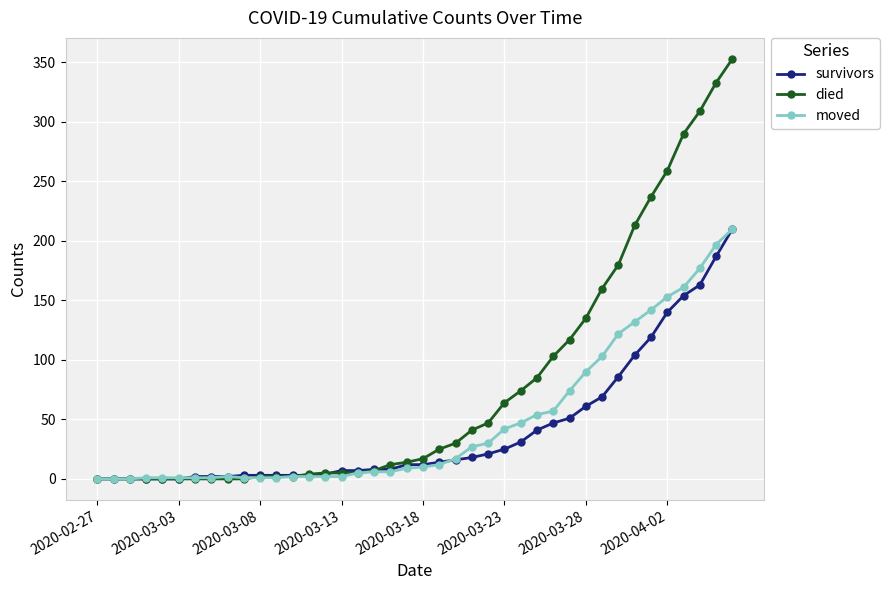

Which series has the largest total across all categories?

died